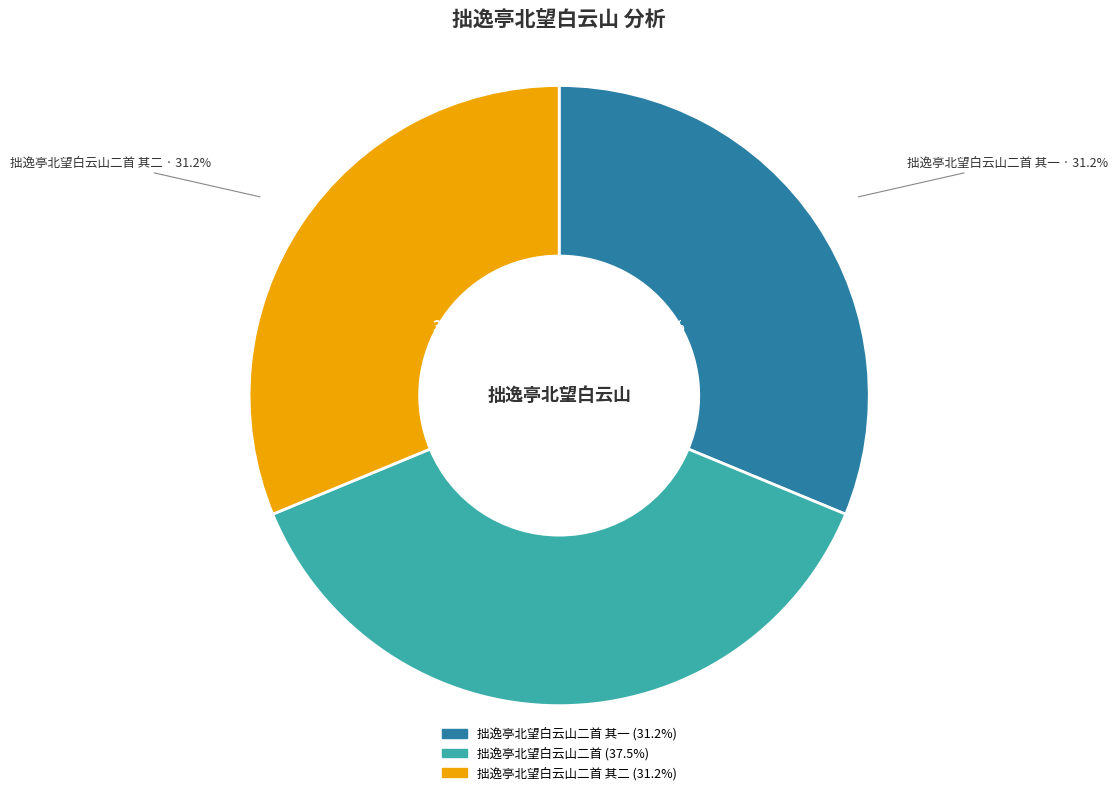

The 拙逸亭北望白云山二首 slice represents 25% of the pie. True or false?

False